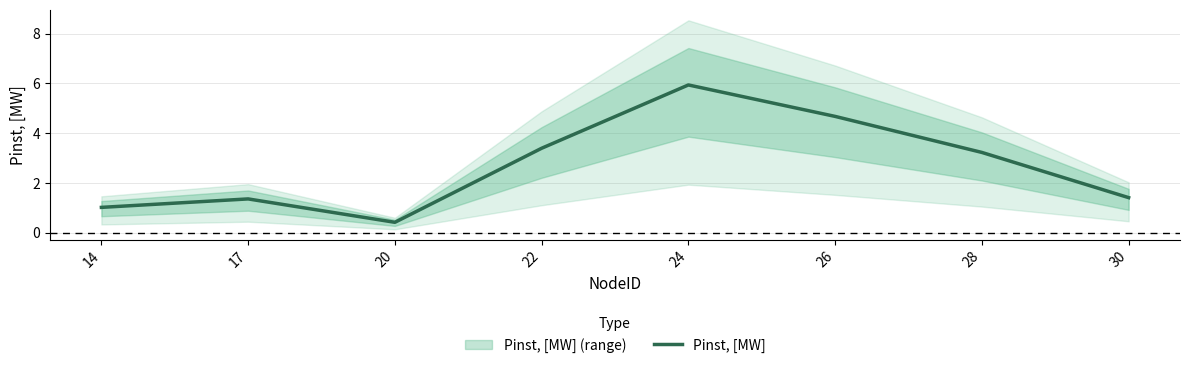

At which category does the data reach its first local valley?

20